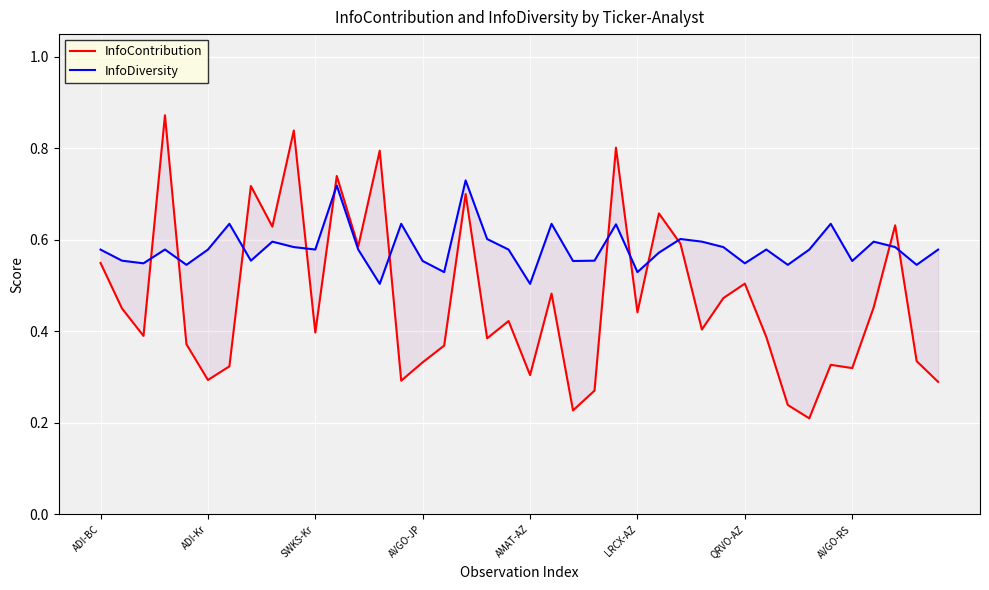

At which category is the sum across all series the highest?

11